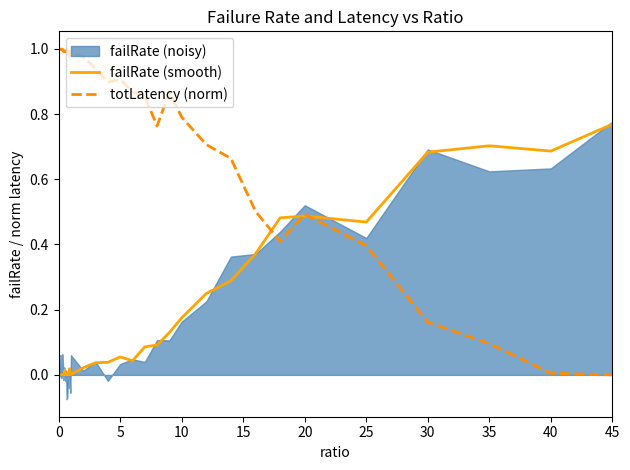

The value of failRate (smooth) at 35 is 0.4. True or false?

False